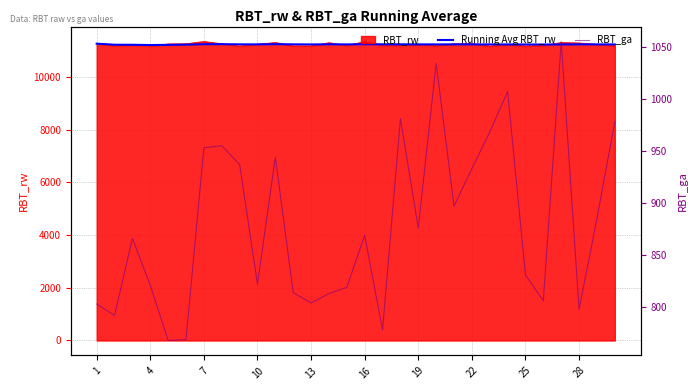

What is the minimum value for Running Avg RBT_rw?

11209.0